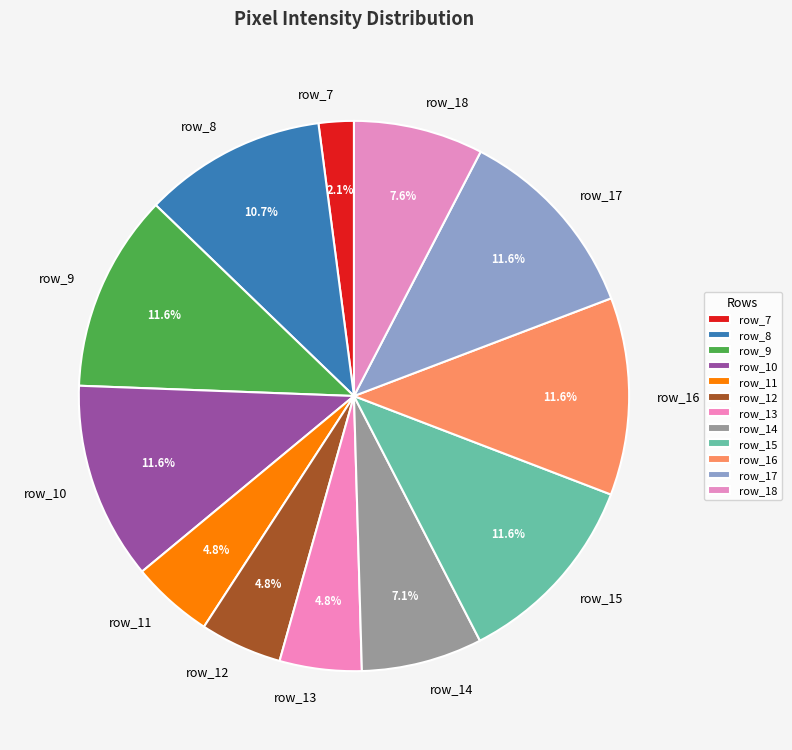

To the nearest percent, what is the difference between the largest and smallest slice percentages?

10%